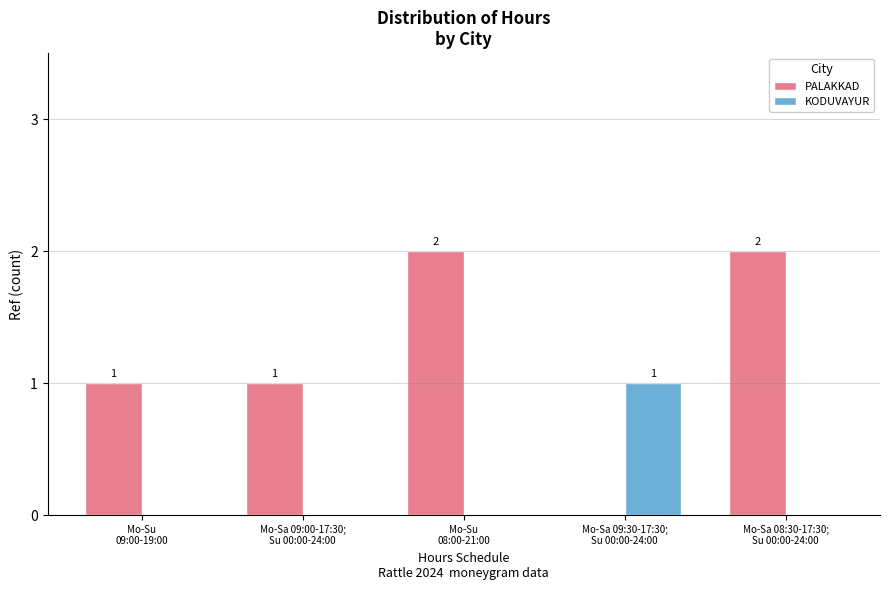

How many KODUVAYUR values are between 0 and 1?

5